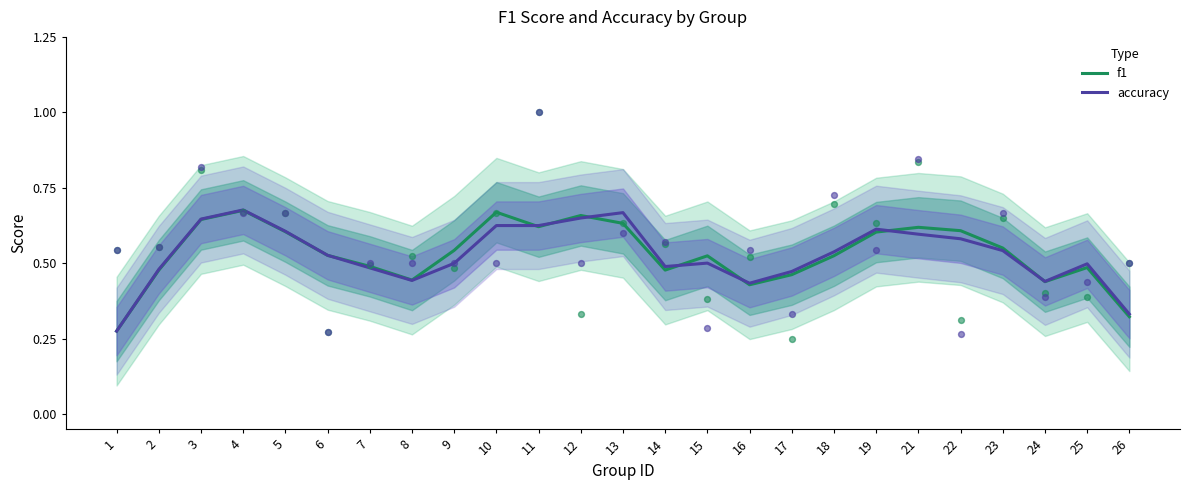

Which series reaches the minimum Y coordinate?

f1